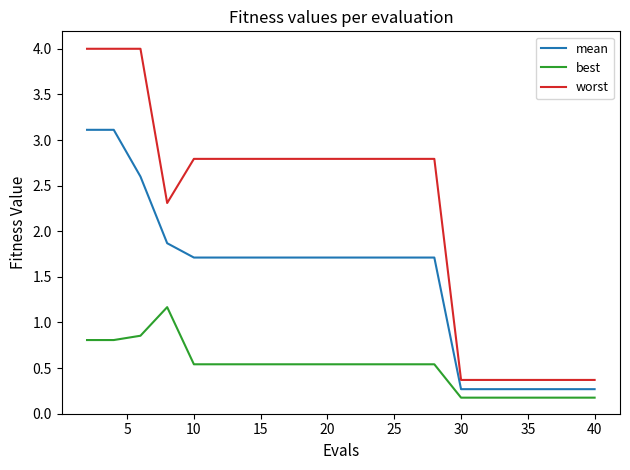

Which series has the largest total across all categories?

worst